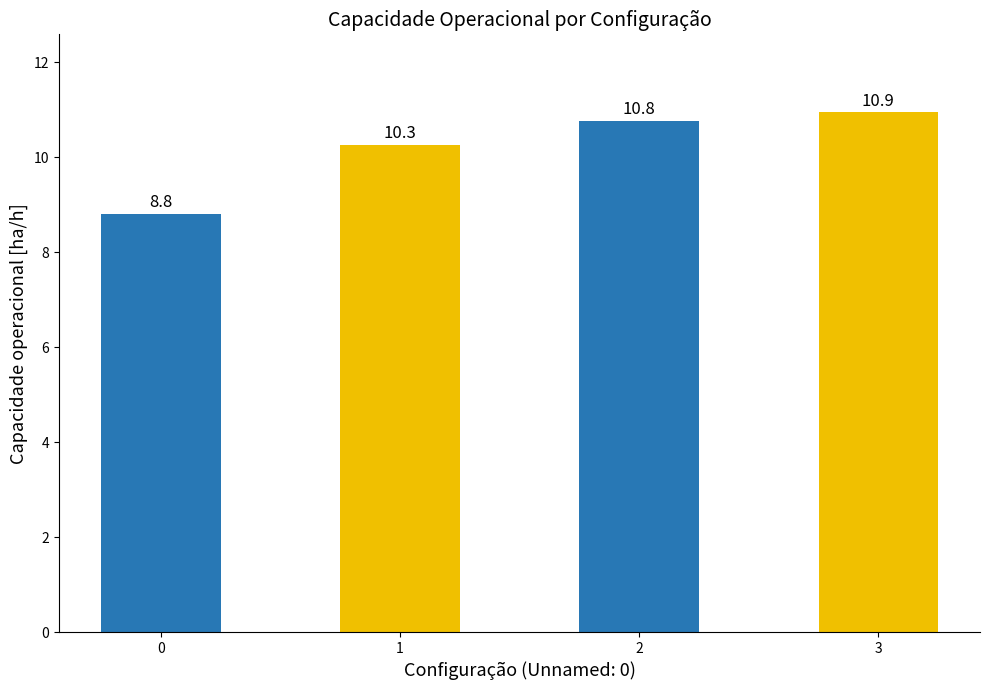

The chart shows a value of 10.8 at 2. True or false?

True